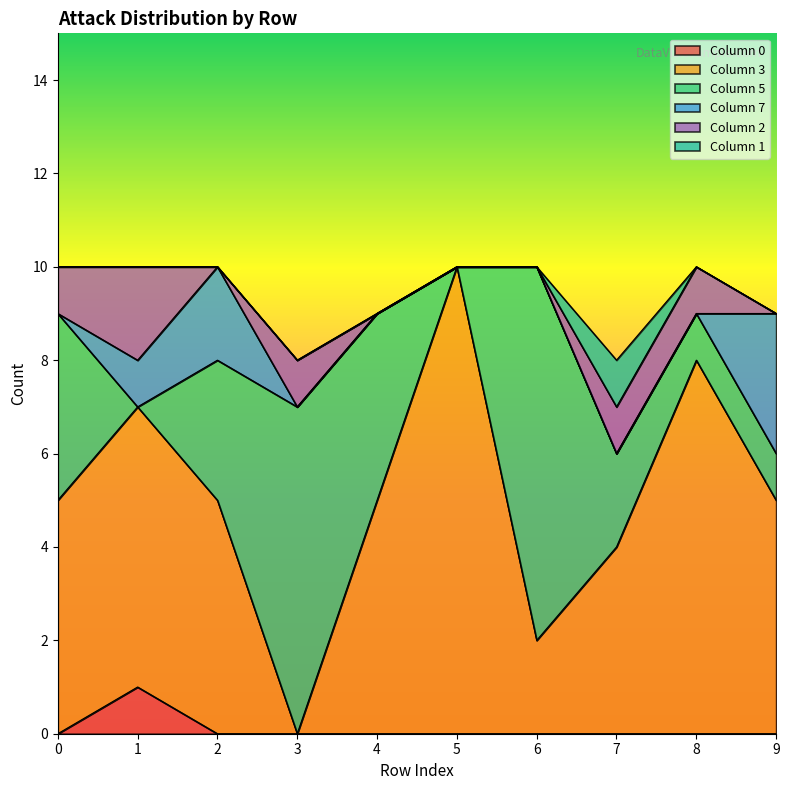

What is the sum of the 3 values at 5 and 3?

10